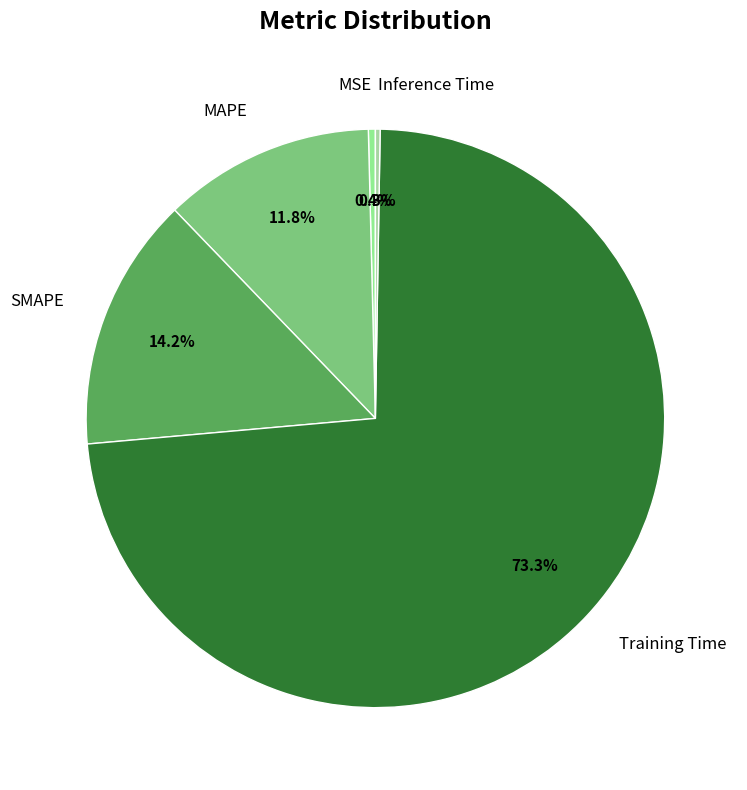

Combined, do Training Time and SMAPE account for over 50%?

Yes